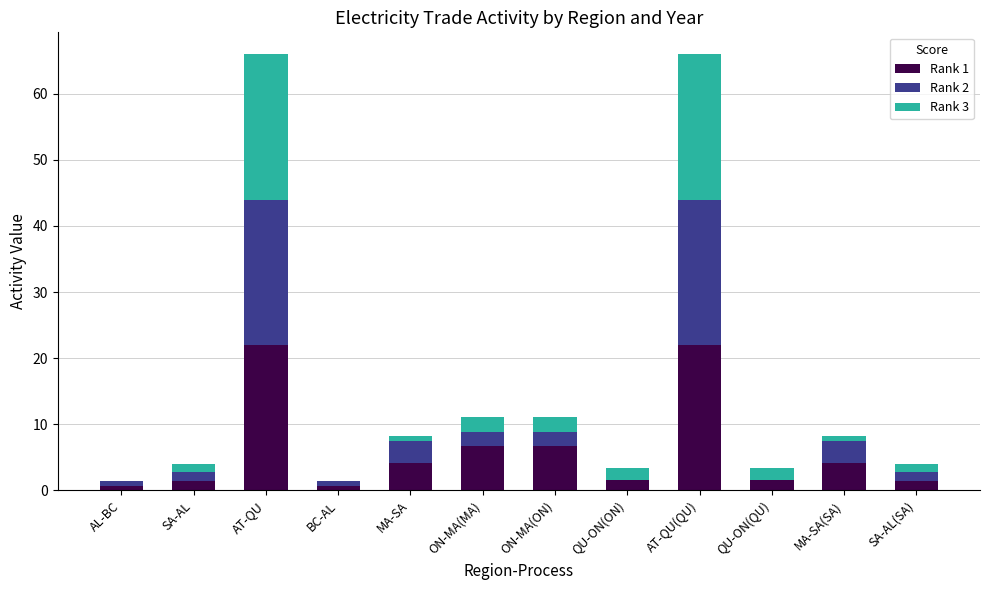

What is the maximum value for Rank 1?

22.0